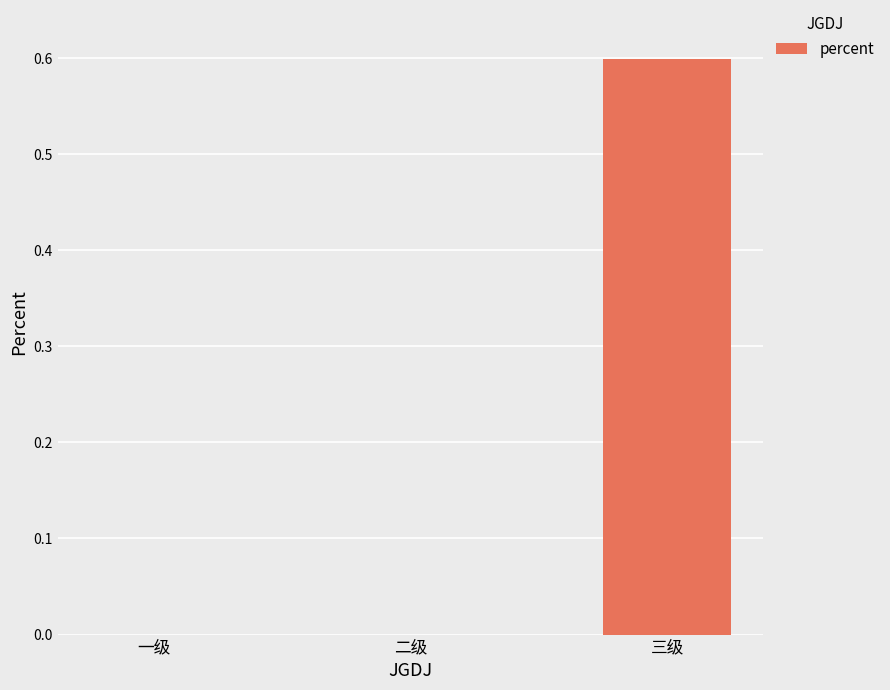

How many values are between 0 and 1?

3